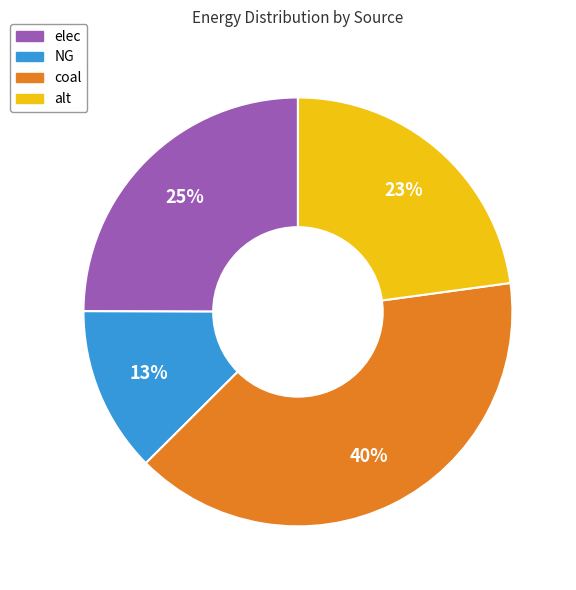

To the nearest percent, what portion does elec represent?

25%